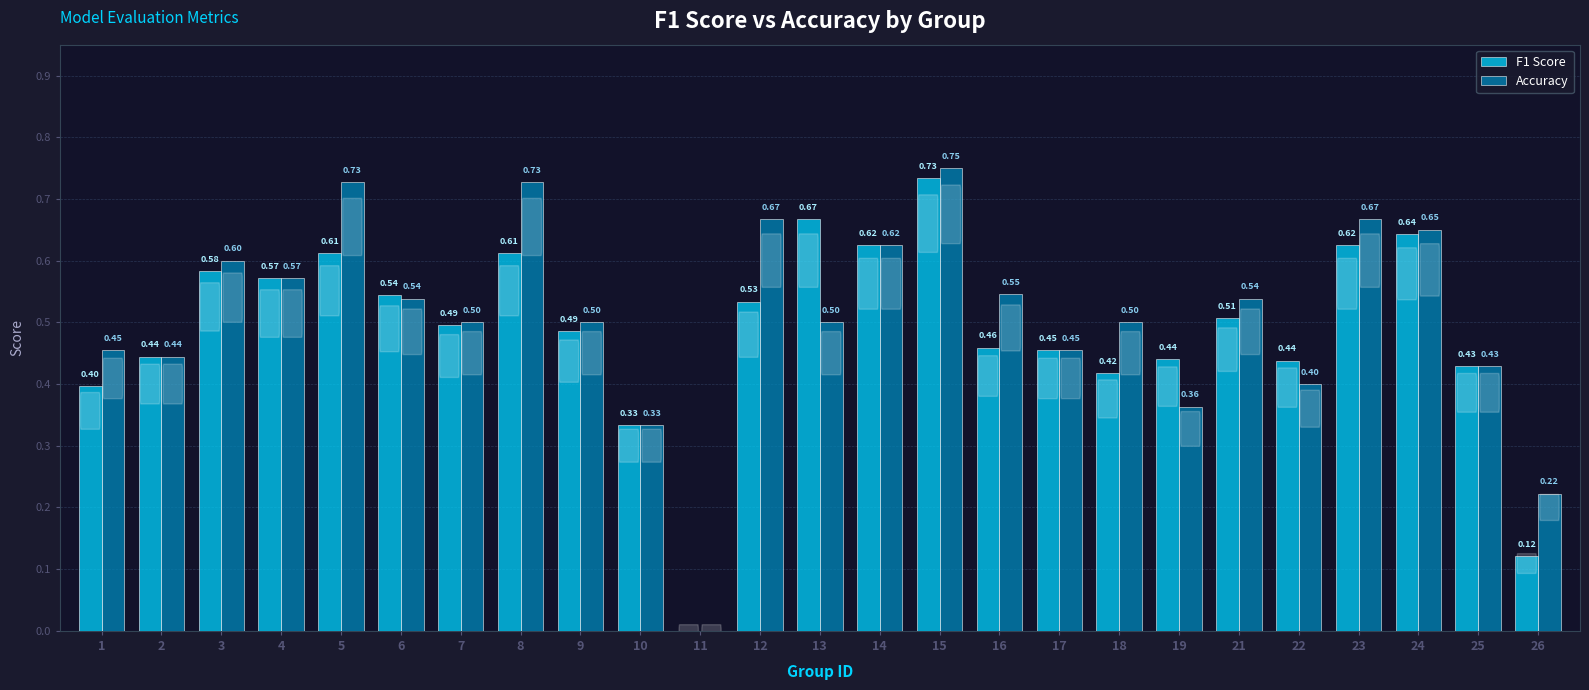

The Accuracy series shows 0.1 at 26. True or false?

False